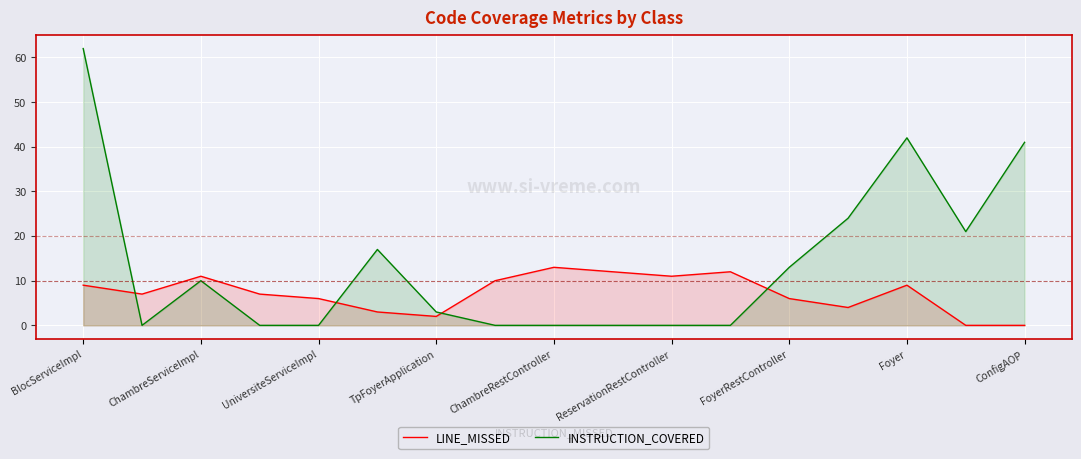

What are all the series names shown in the legend?

LINE_MISSED, INSTRUCTION_COVERED